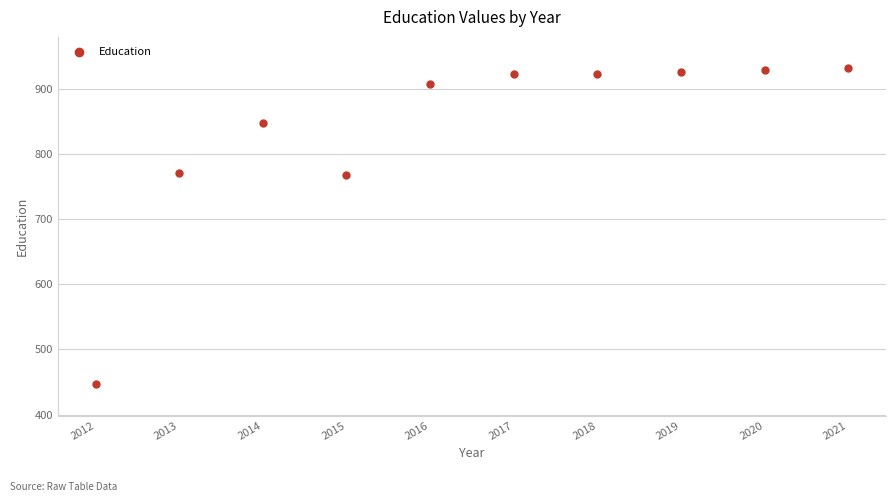

What is the average X value?

2016